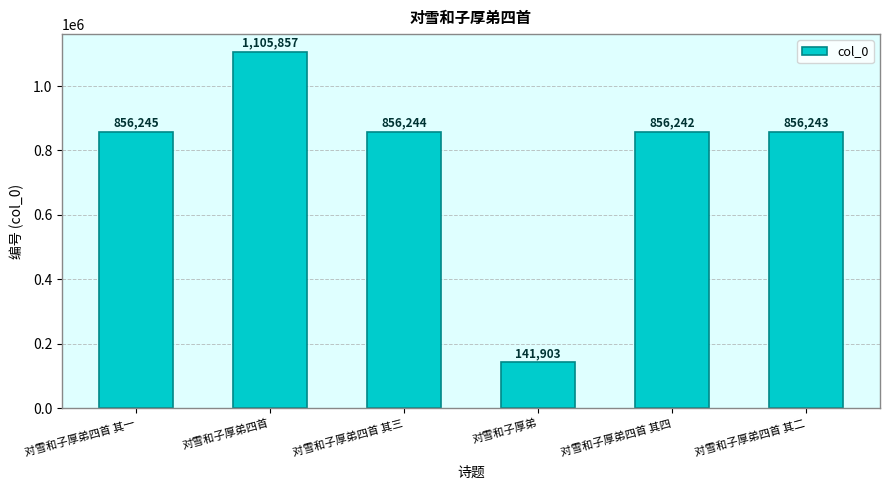

What is the label of the 4th bar from the right?

对雪和子厚弟四首 其三